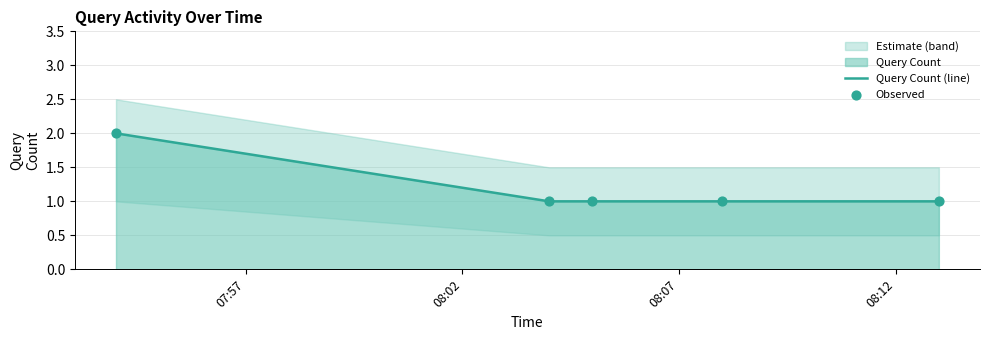

Which series has the largest total across all categories?

Query Count (line)